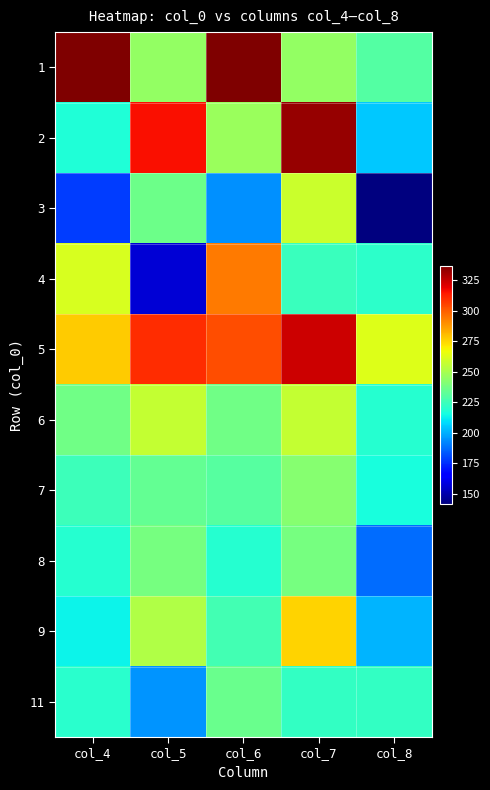

Which label corresponds to the smallest value in the chart?

col_8